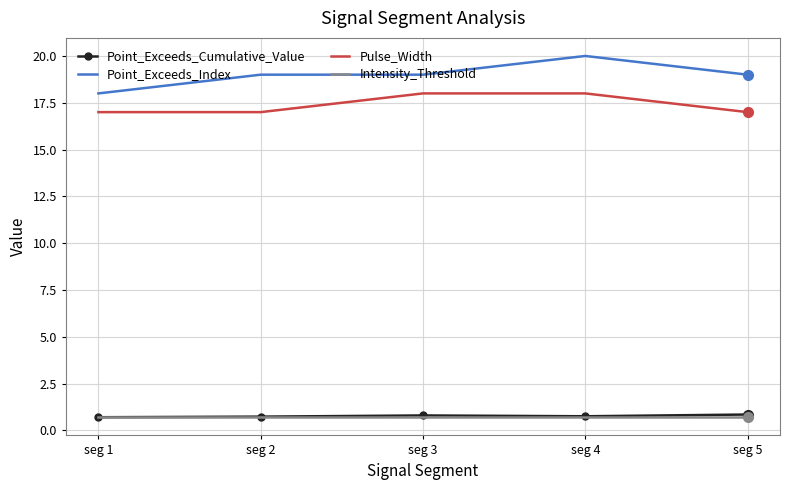

What is the total value across all series at seg 4?

39.5